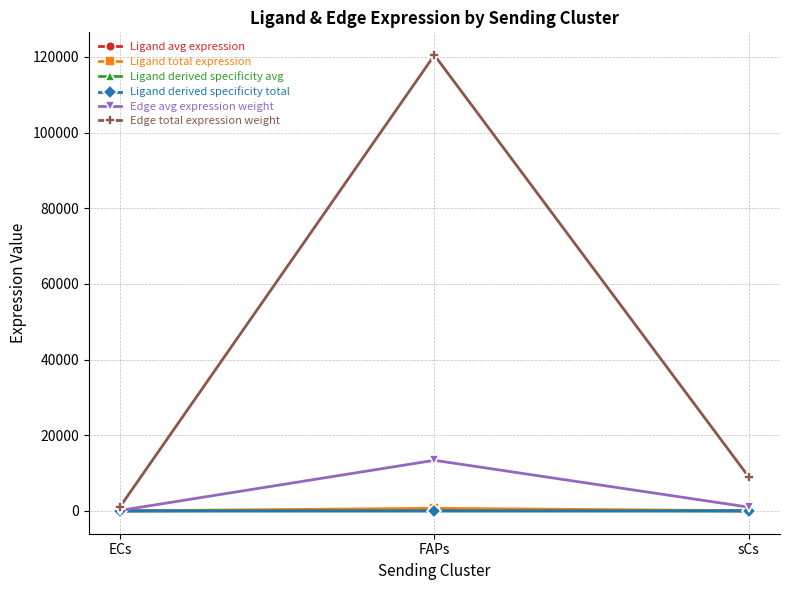

Is this an area chart (filled region under the line)?

No